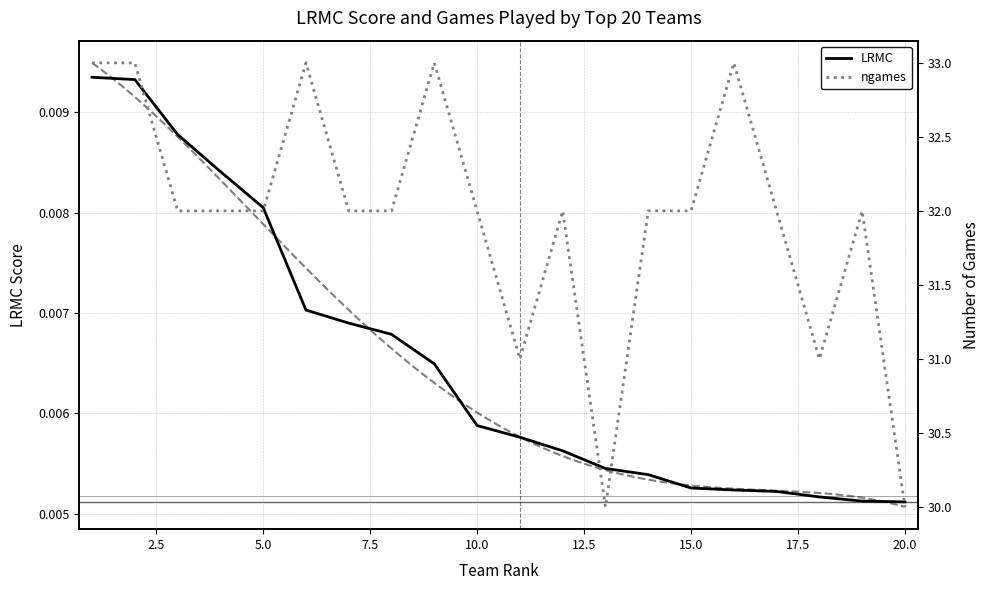

Reading left to right, extract all data points from this chart.

LRMC: 0.0	0.0	0.0	0.0	0.0	0.0	0.0	0.0	0.0	0.0	0.0	0.0	0.0	0.0	0.0	0.0	0.0	0.0	0.0	0.0
ngames: 33.0	33.0	32.0	32.0	32.0	33.0	32.0	32.0	33.0	32.0	31.0	32.0	30.0	32.0	32.0	33.0	32.0	31.0	32.0	30.0